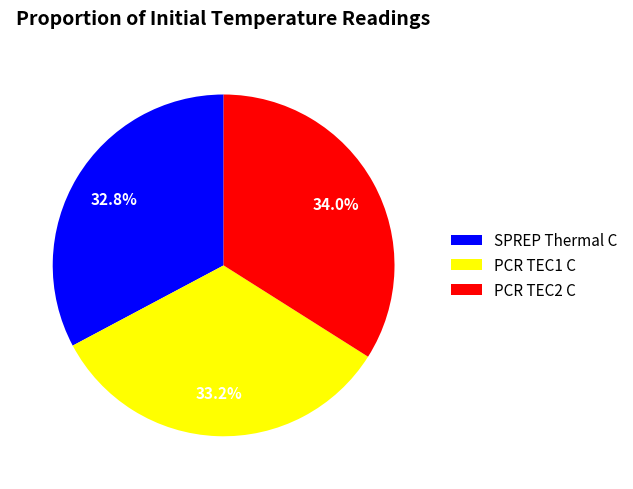

Is there any slice that represents more than half of the pie?

No